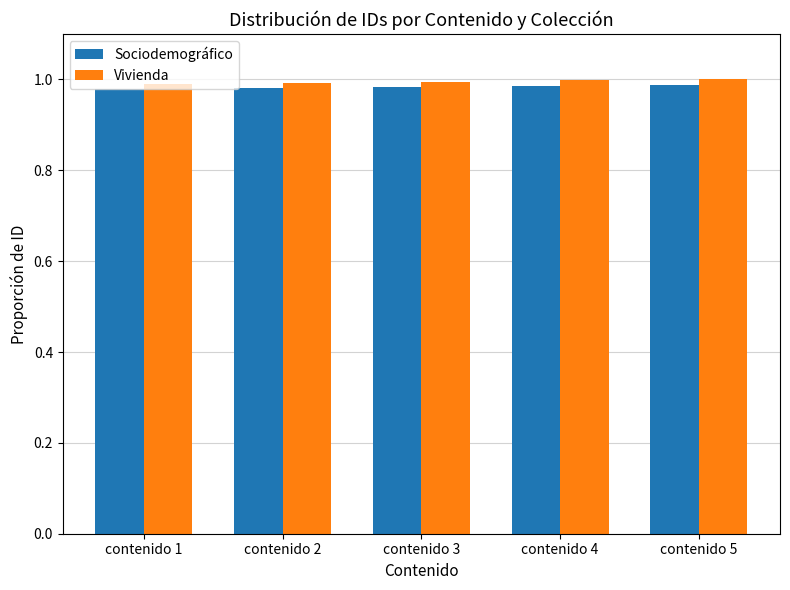

What is the sum of all Vivienda values?

5.0